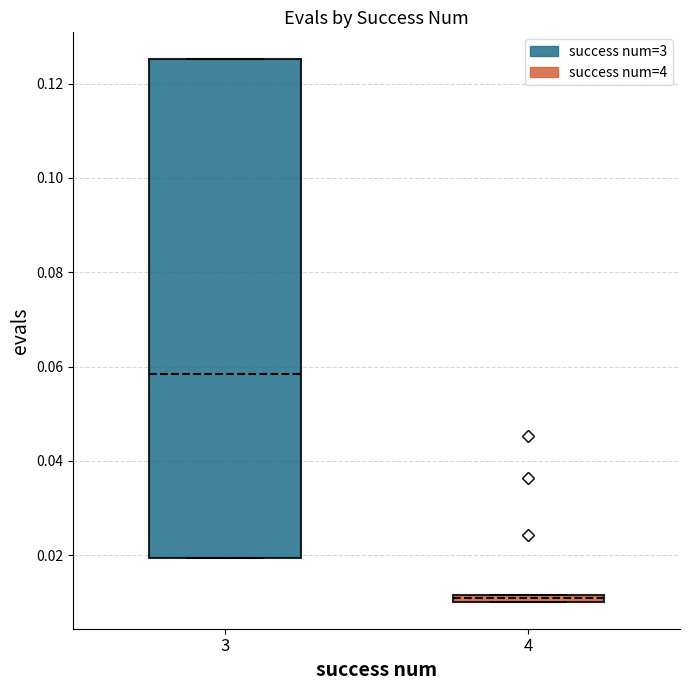

Which box has the highest median line?

3